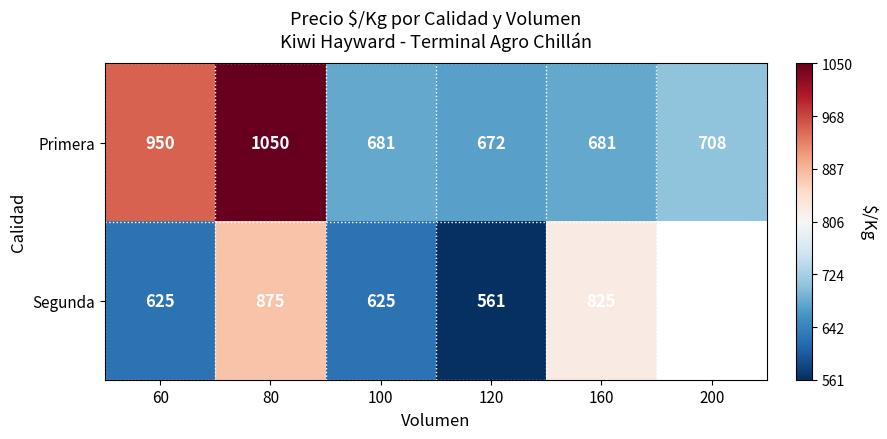

At 160, list the series in order from largest to smallest.

Segunda, Primera